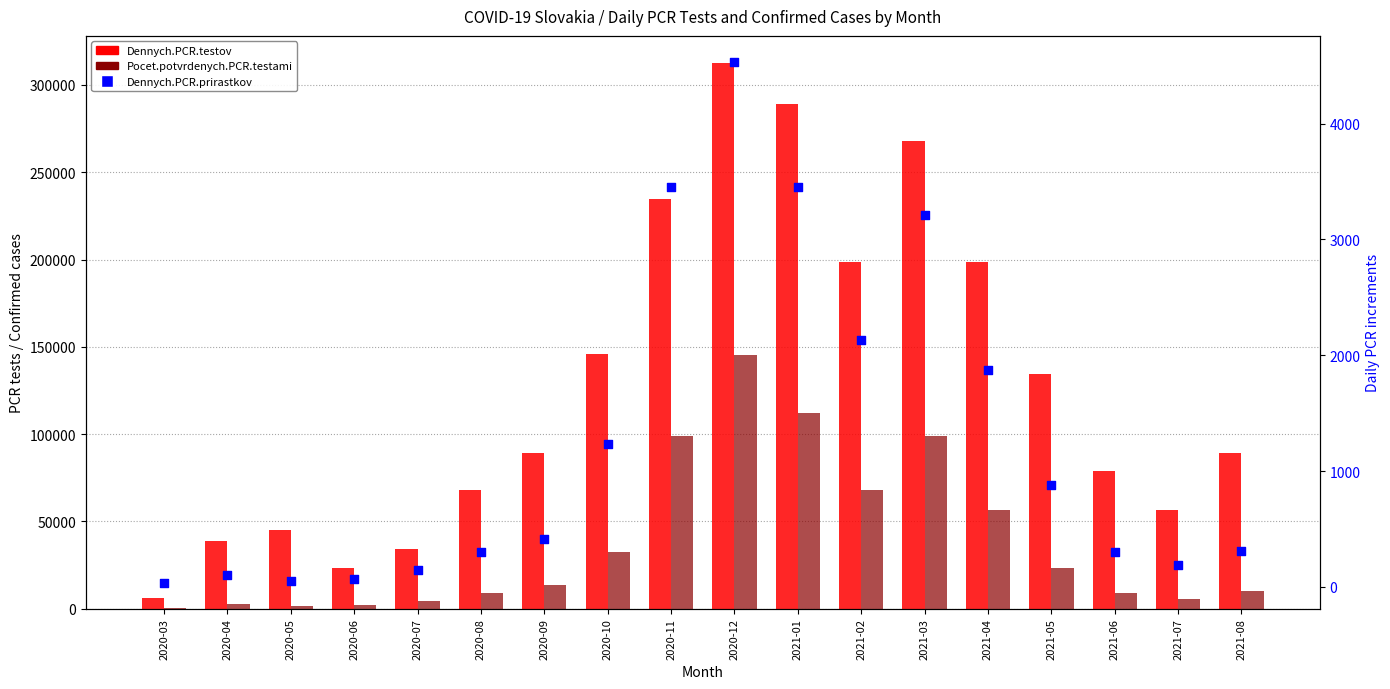

Which series contains the highest Y value?

Dennych.PCR.testov